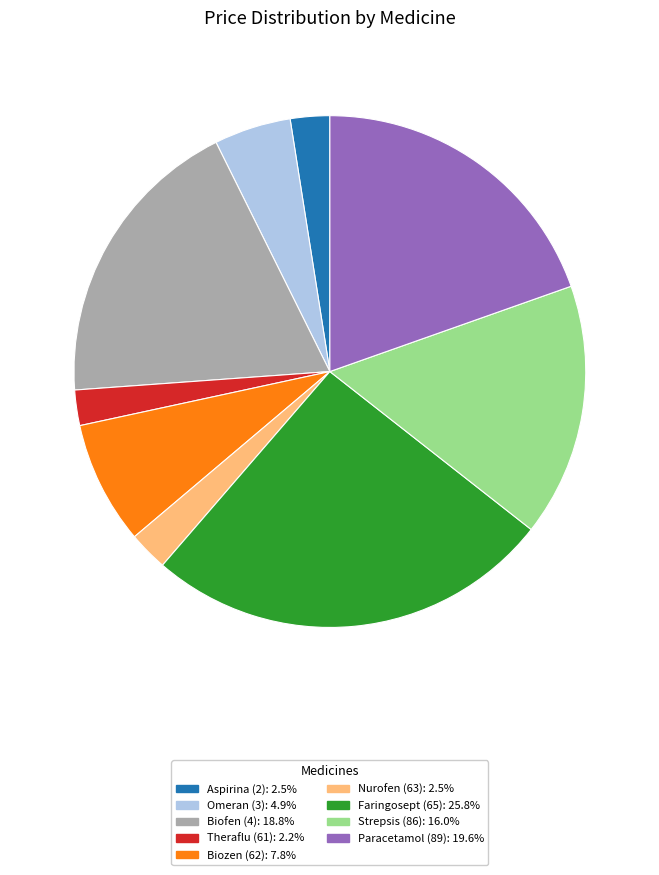

Between Biozen (62) and Omeran (3), which is larger?

Biozen (62)